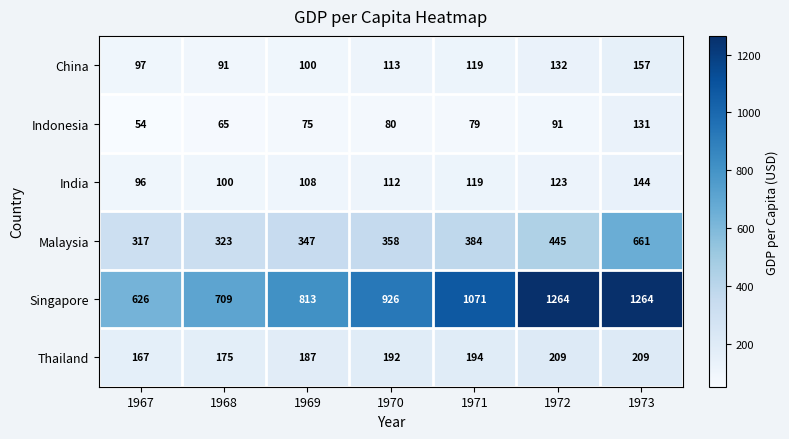

At which category is the sum across all series the highest?

1973